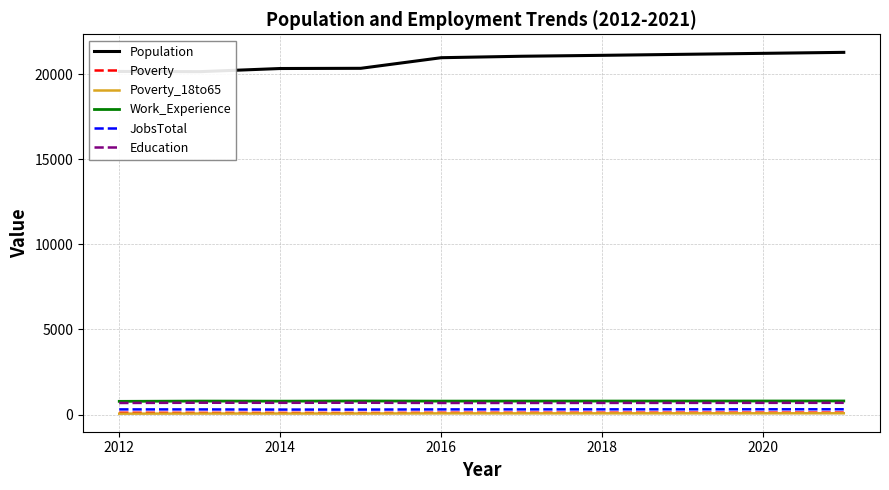

True or false: JobsTotal and Work_Experience intersect in this chart.

False